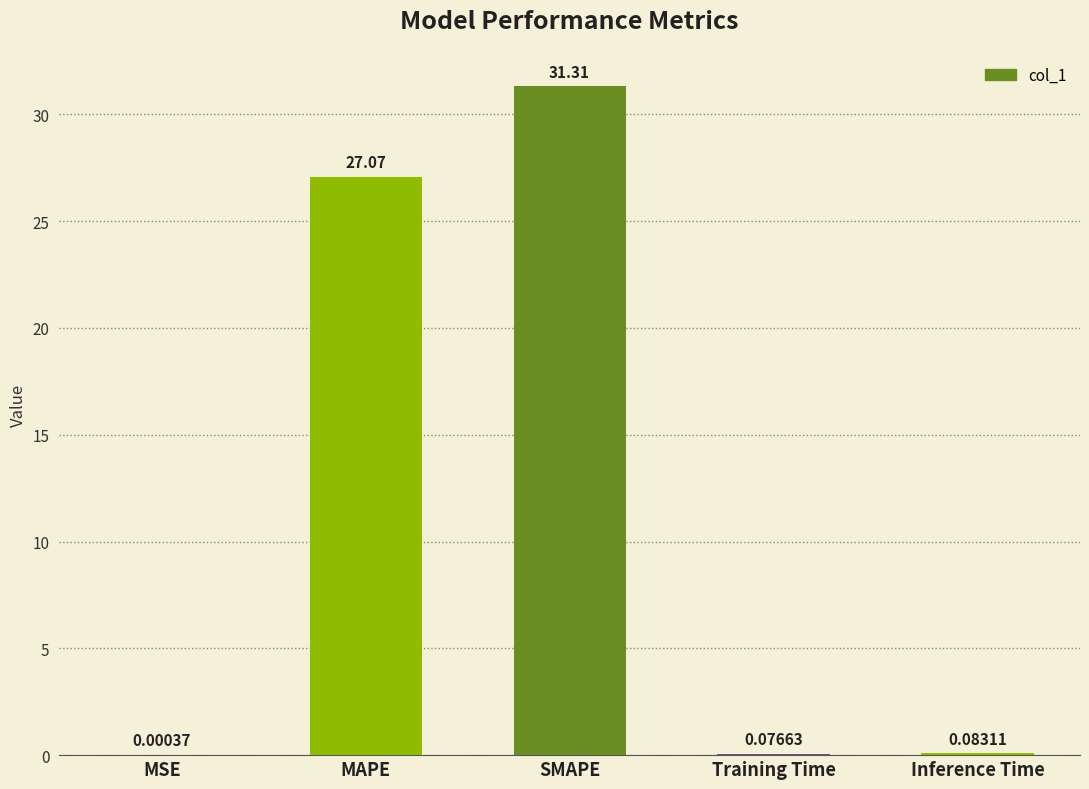

What is the sum of the values at MAPE and SMAPE?

58.4